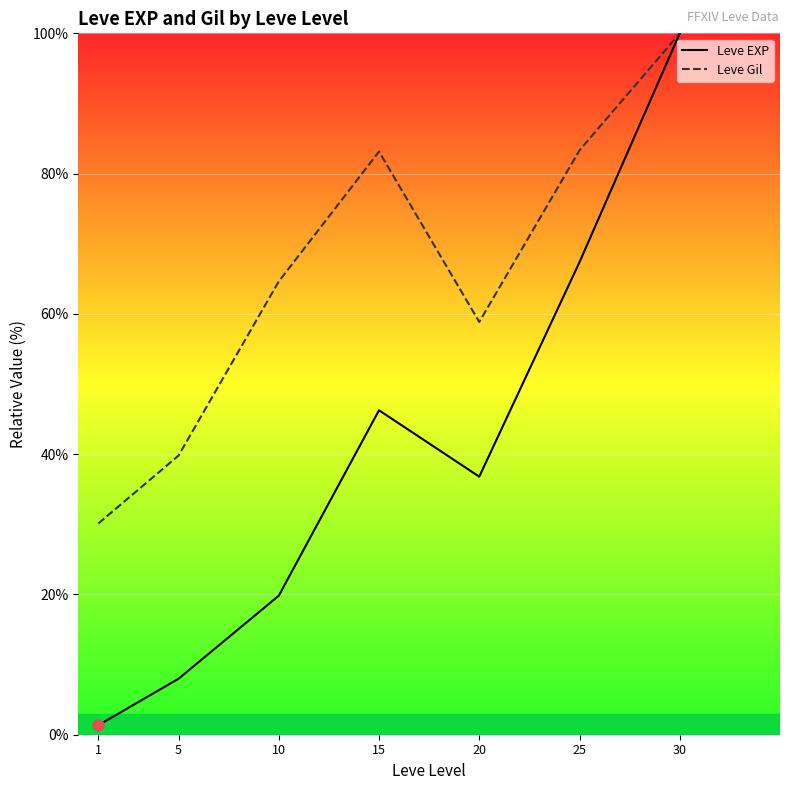

What is the value of the Leve Gil point at the 4th from the left?

83.1